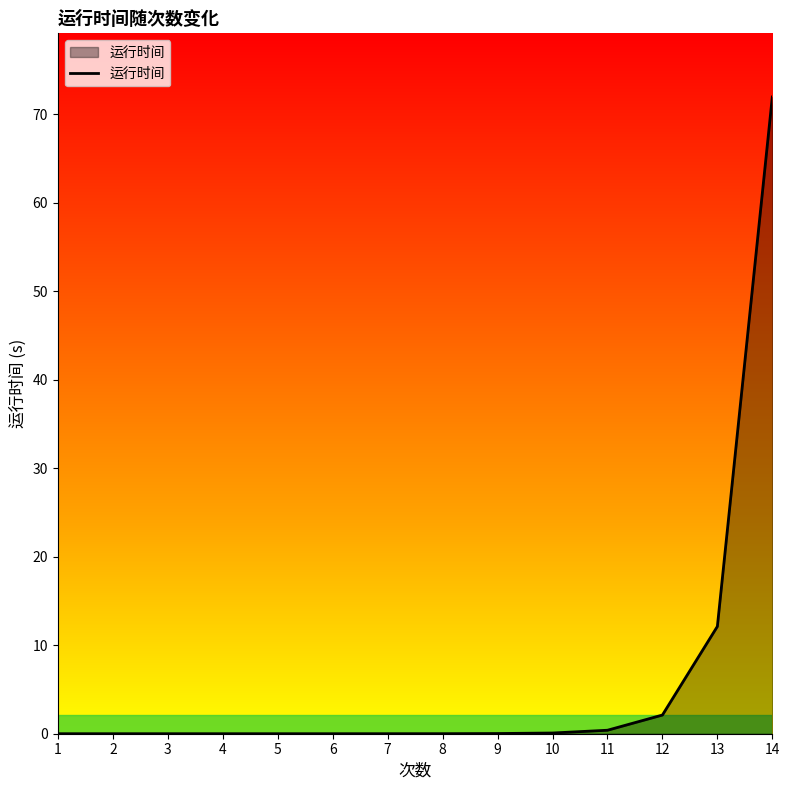

What is the maximum value shown in the chart?

72.0